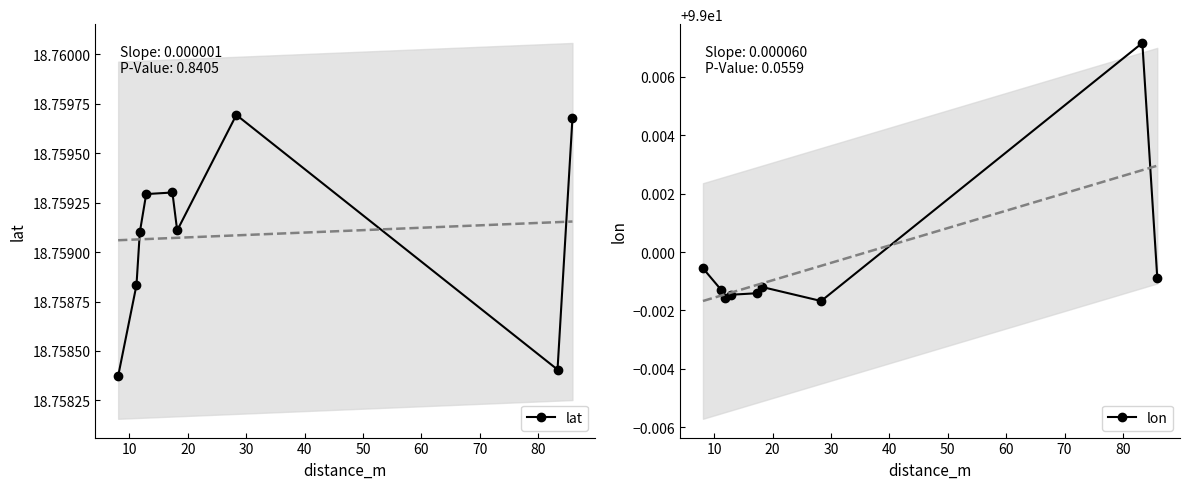

In lat, how many points are higher than both neighbors (excluding endpoints)?

2